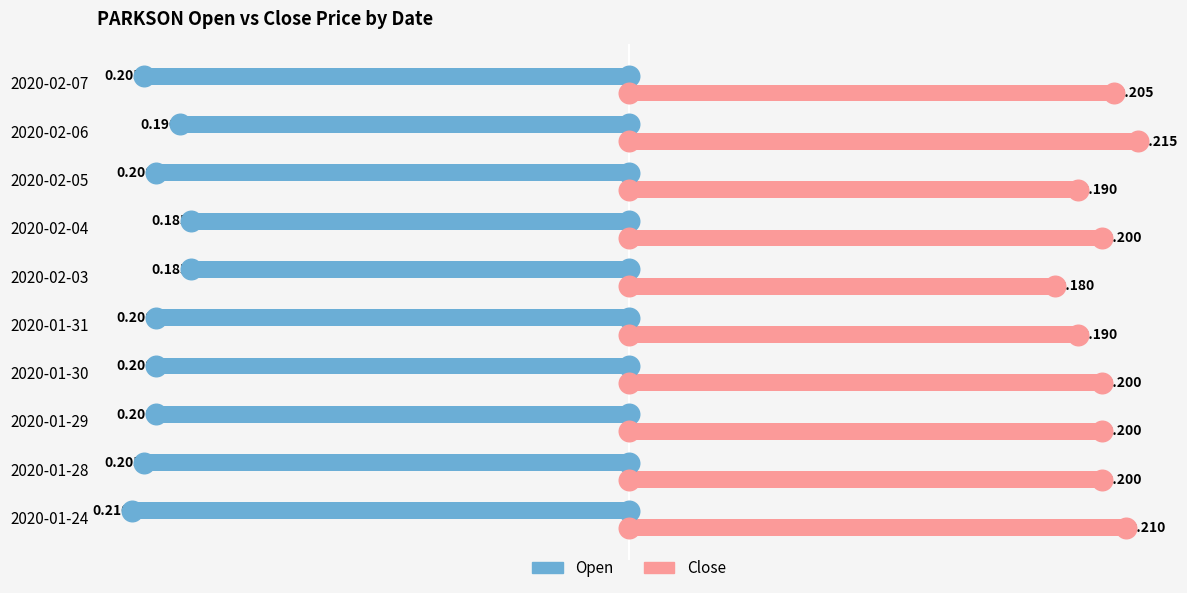

What are all the series names shown in the legend?

open, close